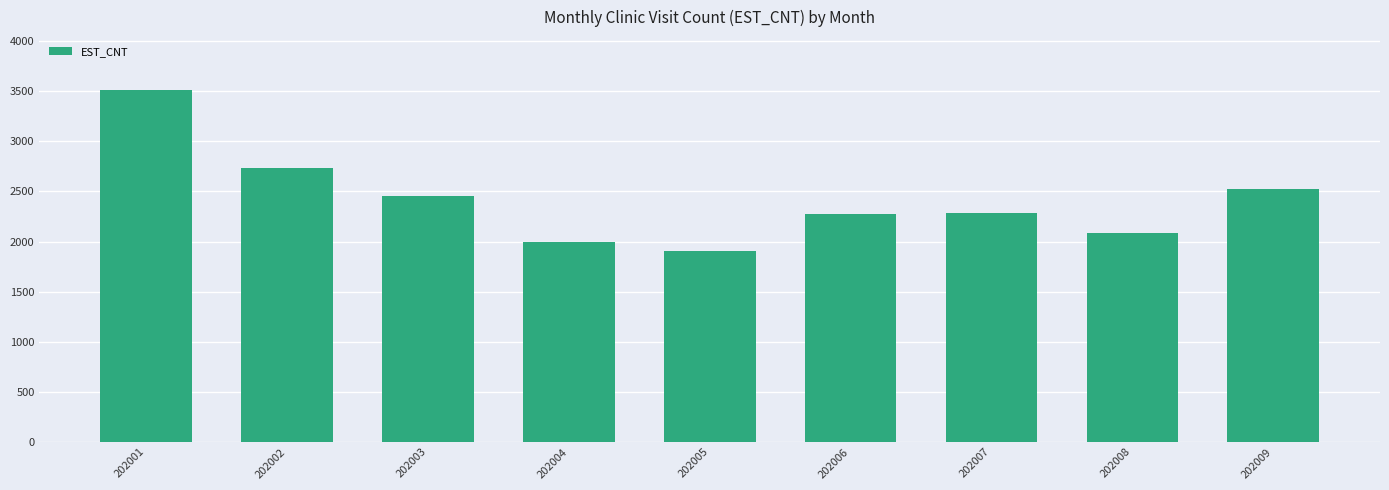

Are the bars horizontal?

No